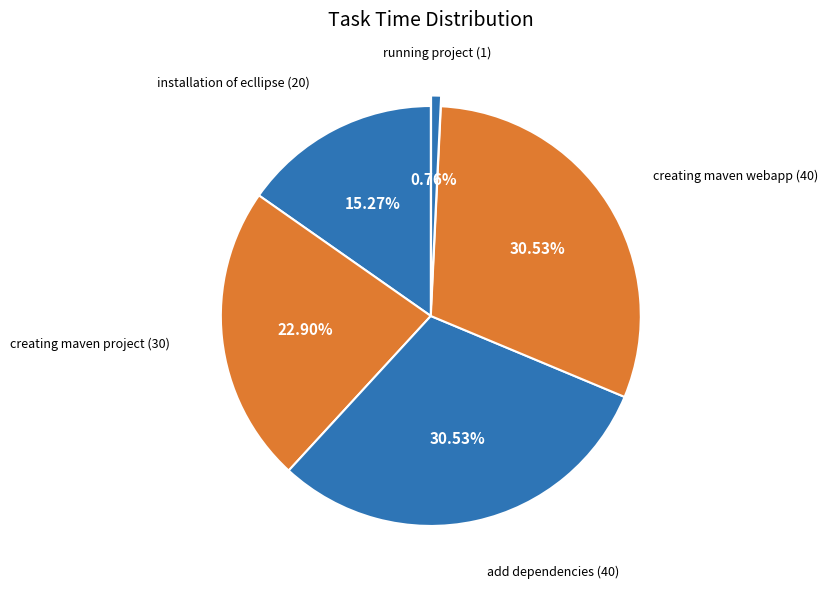

How many segments does this pie chart have?

5